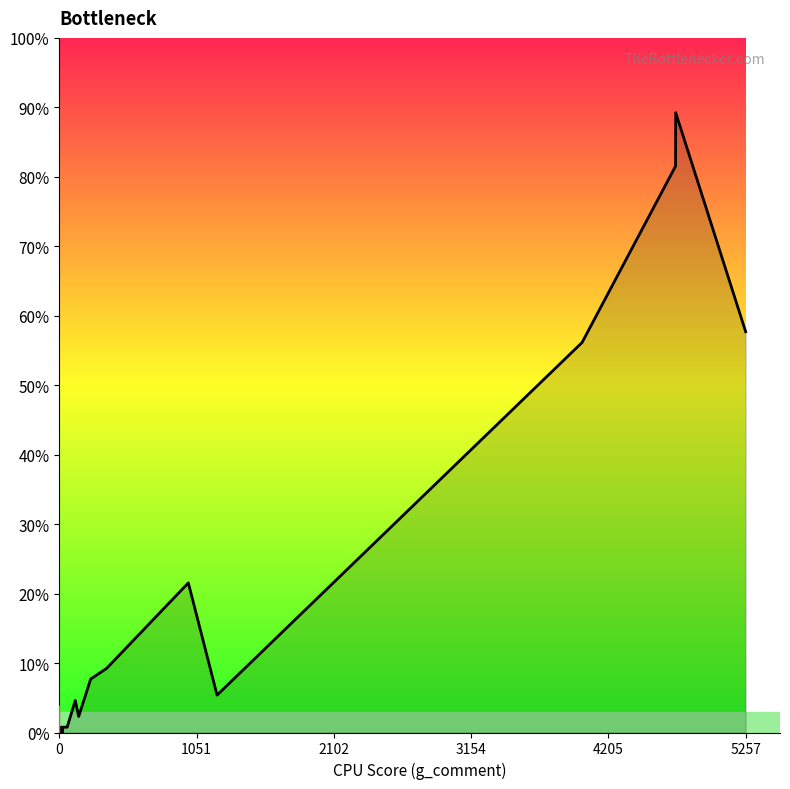

The chart shows a value of 0.4 at 2102. True or false?

False